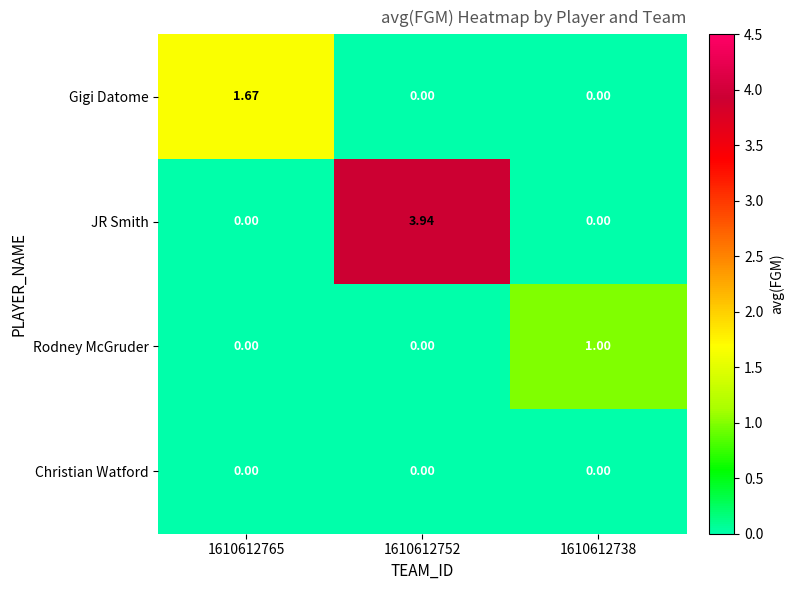

How many data points in Rodney McGruder are above 0?

1